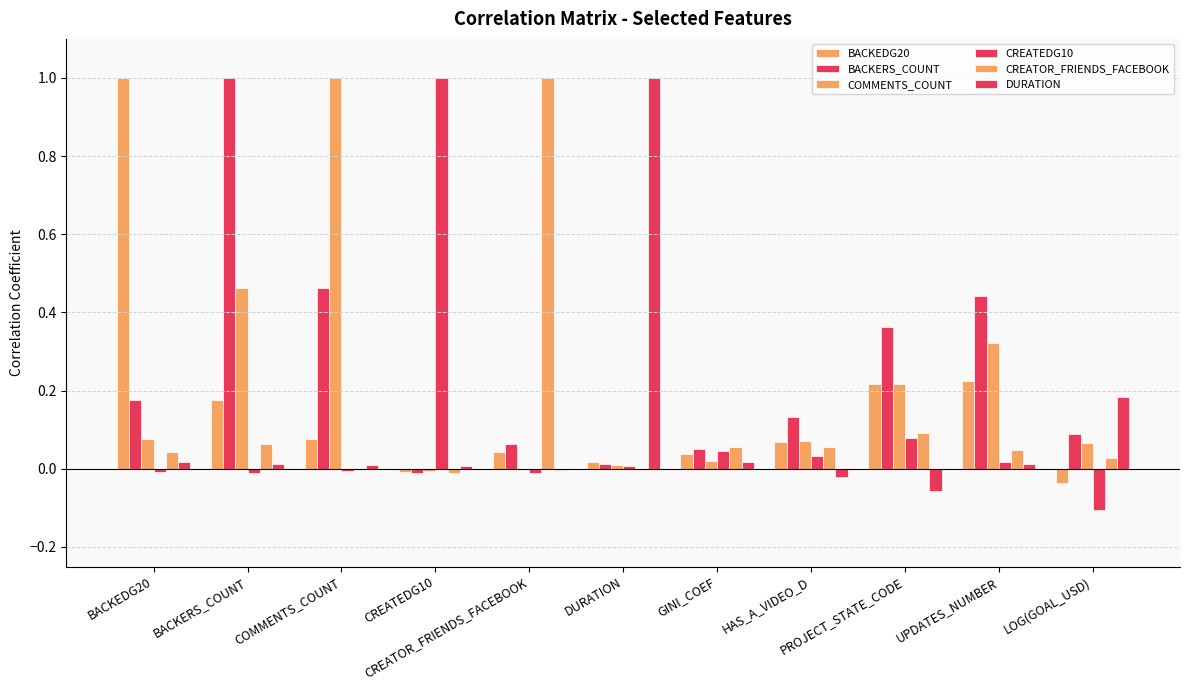

Which has a higher value, COMMENTS_COUNT or UPDATES_NUMBER?

UPDATES_NUMBER